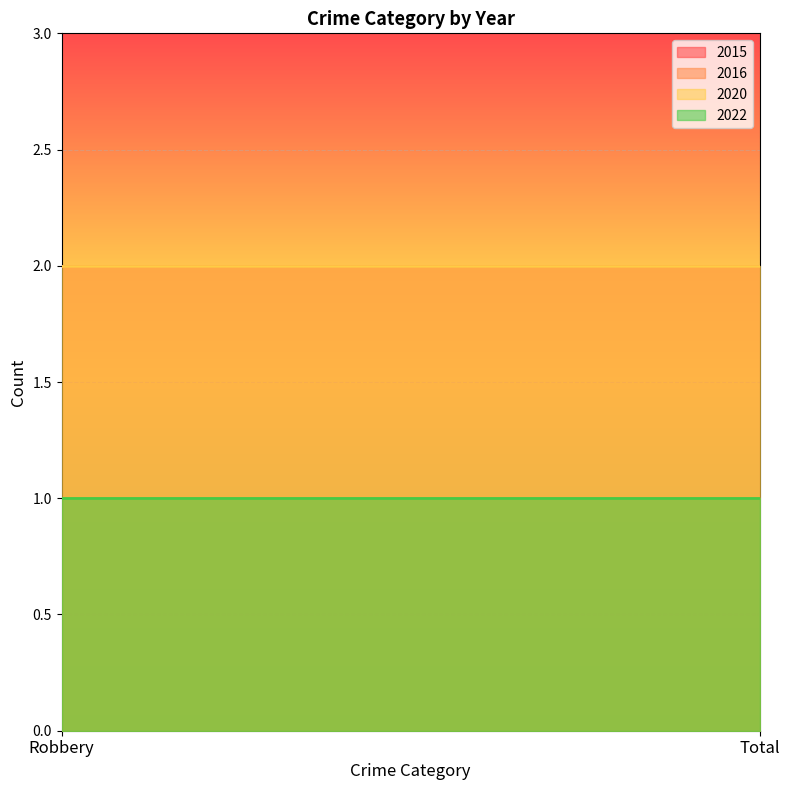

What is the sum of all 2016 values?

2